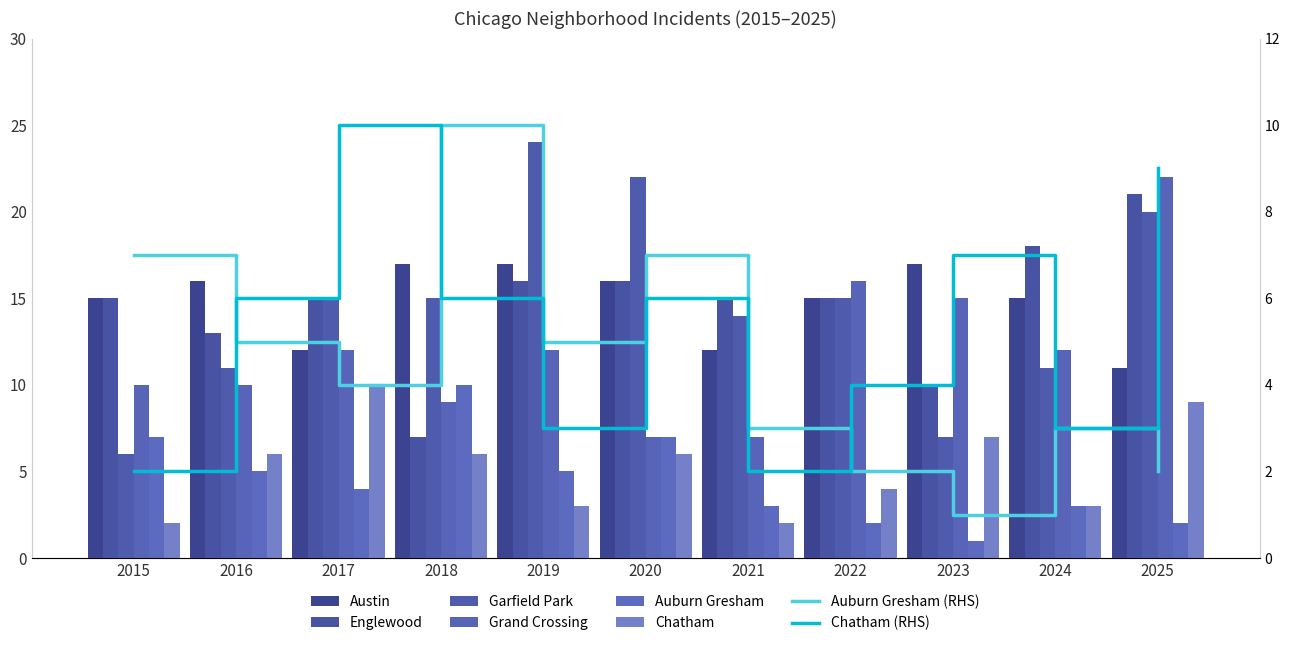

Reading left to right, extract all data points from this chart.

Austin: 2015=15	2016=16	2017=12	2018=17	2019=17	2020=16	2021=12	2022=15	2023=17	2024=15	2025=11
Englewood: 2015=15	2016=13	2017=15	2018=7	2019=16	2020=16	2021=15	2022=15	2023=10	2024=18	2025=21
Garfield Park: 2015=6	2016=11	2017=15	2018=15	2019=24	2020=22	2021=14	2022=15	2023=7	2024=11	2025=20
Grand Crossing: 2015=10	2016=10	2017=12	2018=9	2019=12	2020=7	2021=7	2022=16	2023=15	2024=12	2025=22
Auburn Gresham: 2015=7	2016=5	2017=4	2018=10	2019=5	2020=7	2021=3	2022=2	2023=1	2024=3	2025=2
Chatham: 2015=2	2016=6	2017=10	2018=6	2019=3	2020=6	2021=2	2022=4	2023=7	2024=3	2025=9